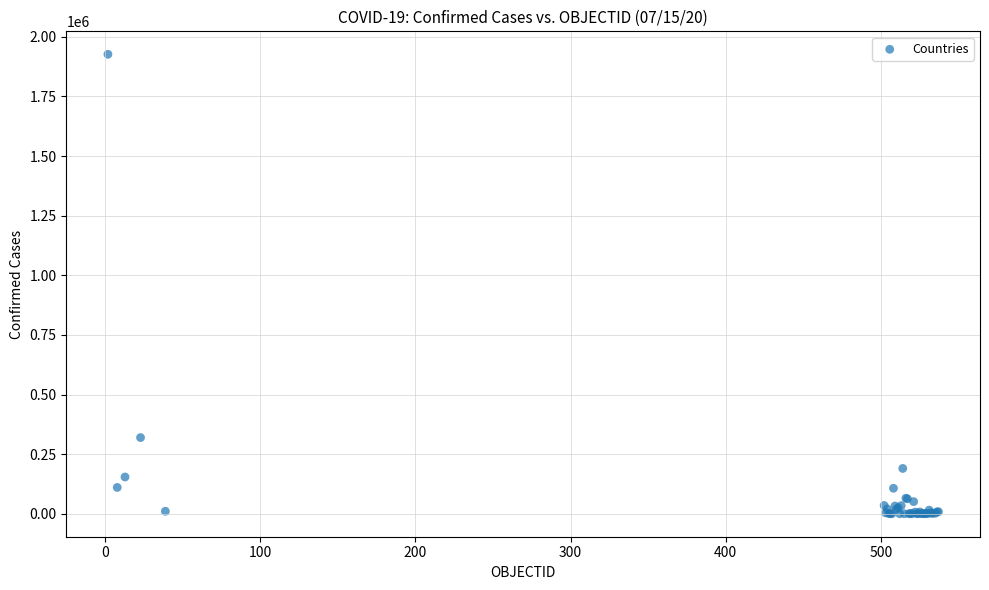

What Y value in the scatter plot is closest to 963431?

319493